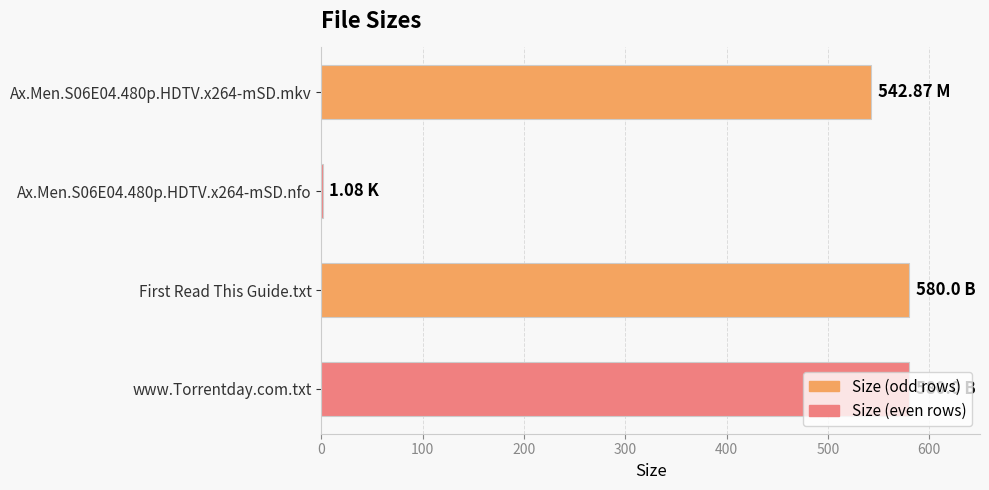

What is the sum of the values at First Read This Guide.txt and Ax.Men.S06E04.480p.HDTV.x264-mSD.mkv?

1122.9